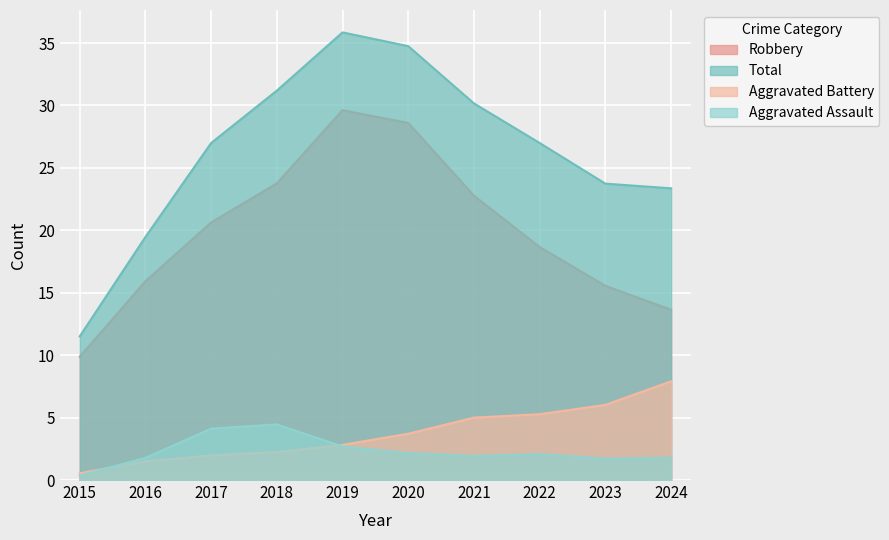

At which label does Robbery reach its peak?

2019